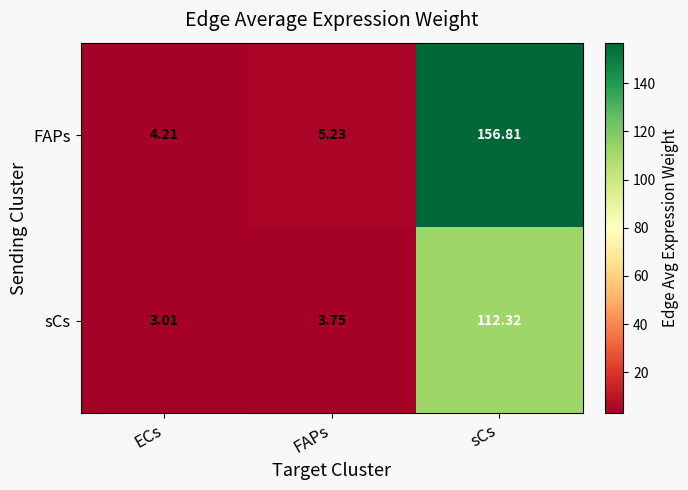

Where does the FAPs series first go above 5?

FAPs